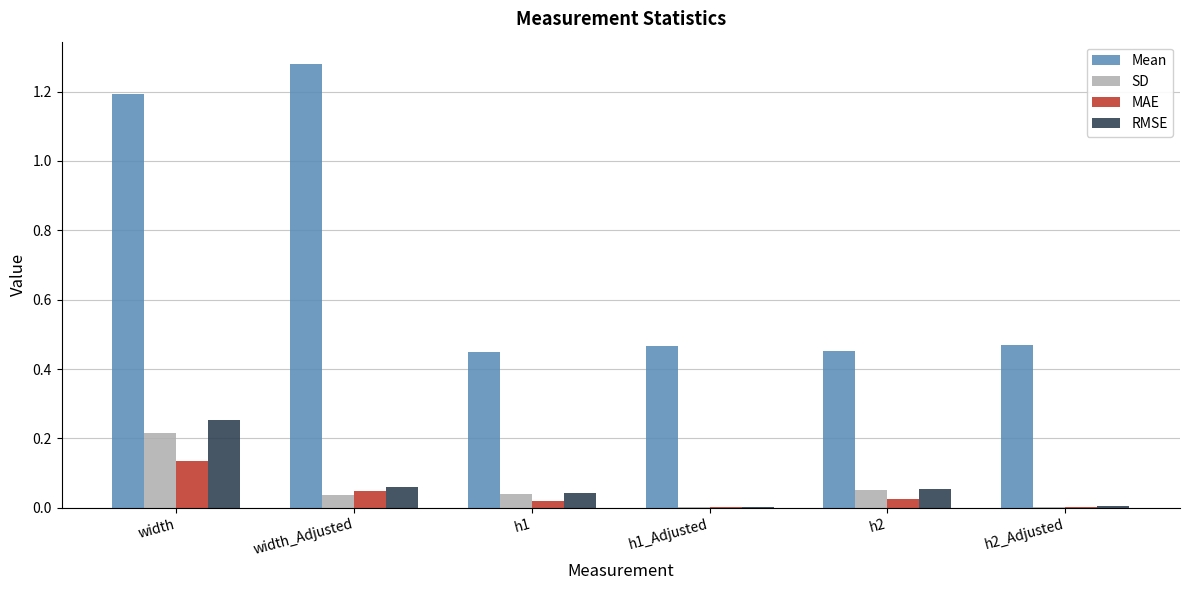

What is the sum of all SD values?

0.4